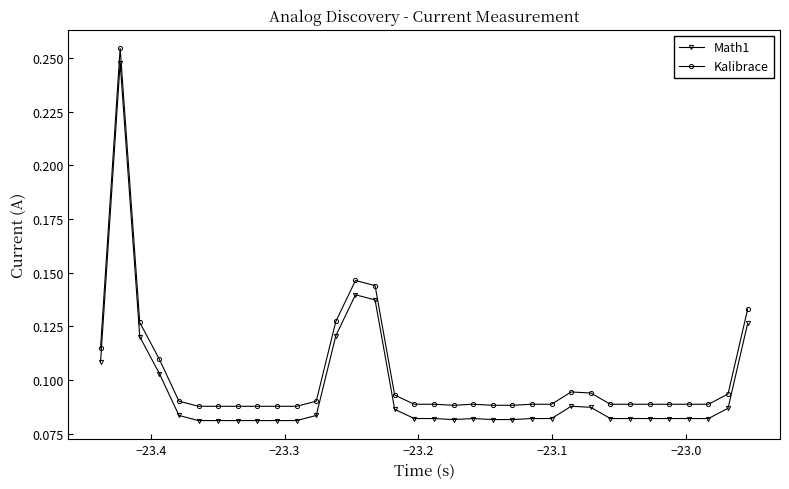

At how many categories does at least one series exceed 0?

34